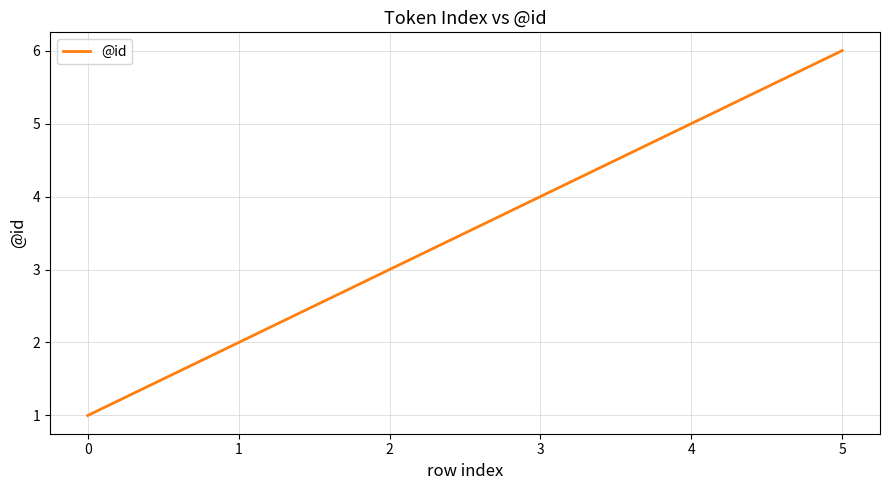

True or false: the data shows 6 at 3.

False